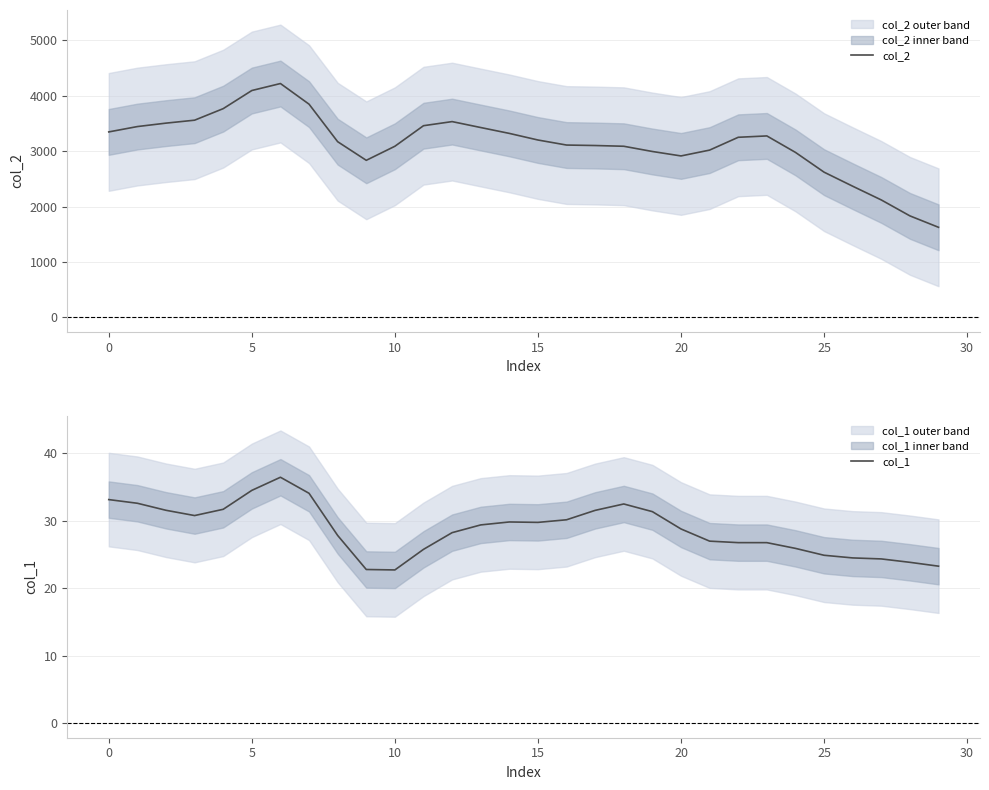

Which series has the largest total across all categories?

col_2